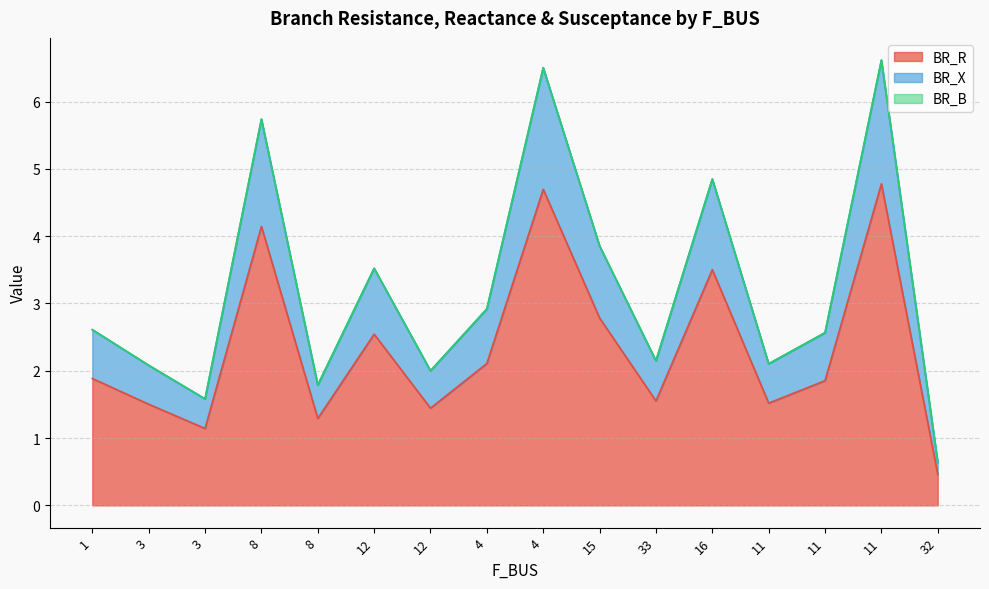

At which category does BR_X reach its first local peak?

8